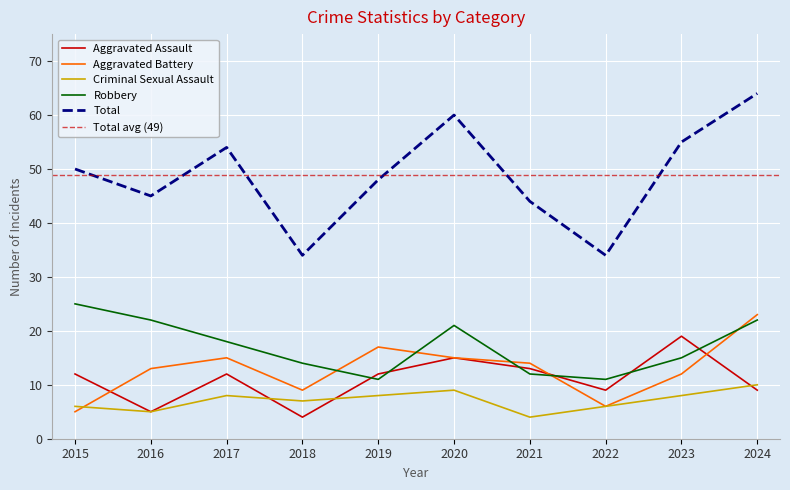

Where does the Total series first go above 50?

2017